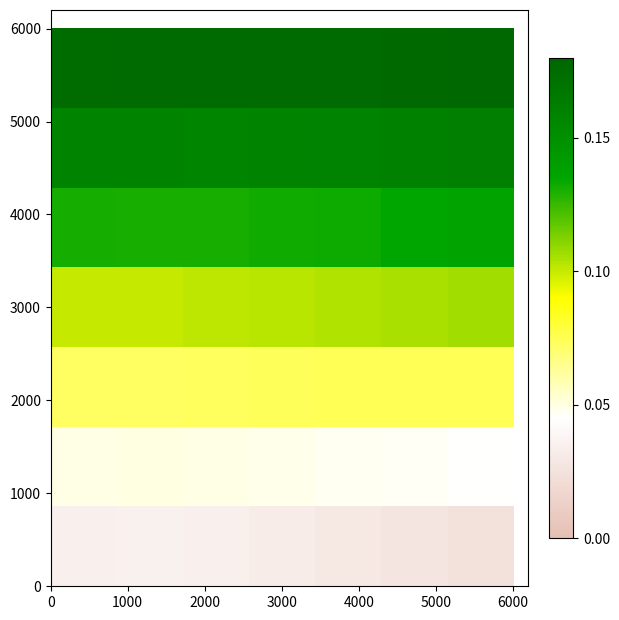

How many series are shown in this chart?

7